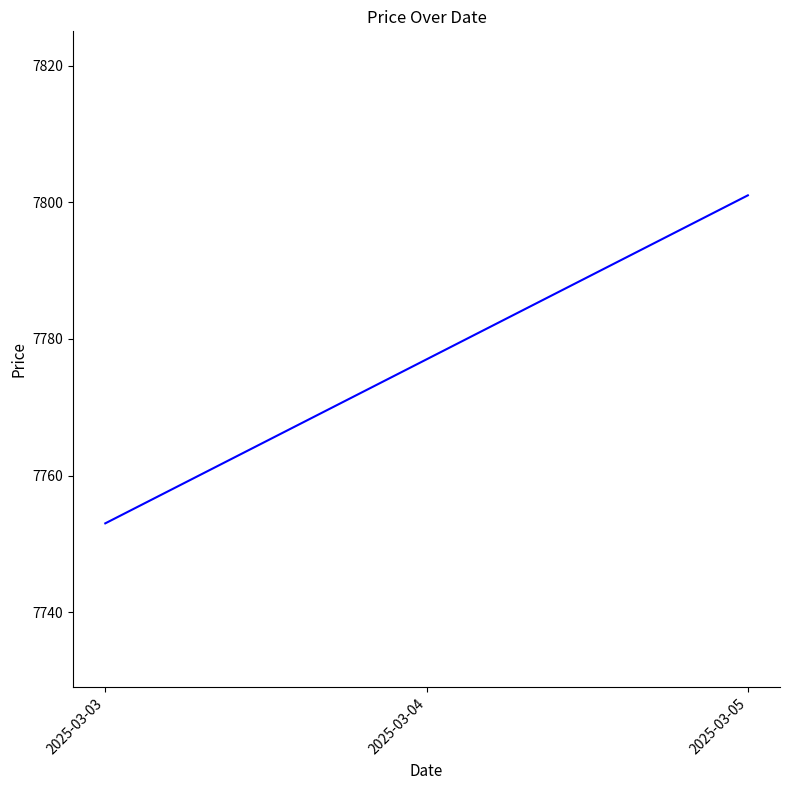

Reading right to left, list all the values displayed in this chart.

7801	7777	7753